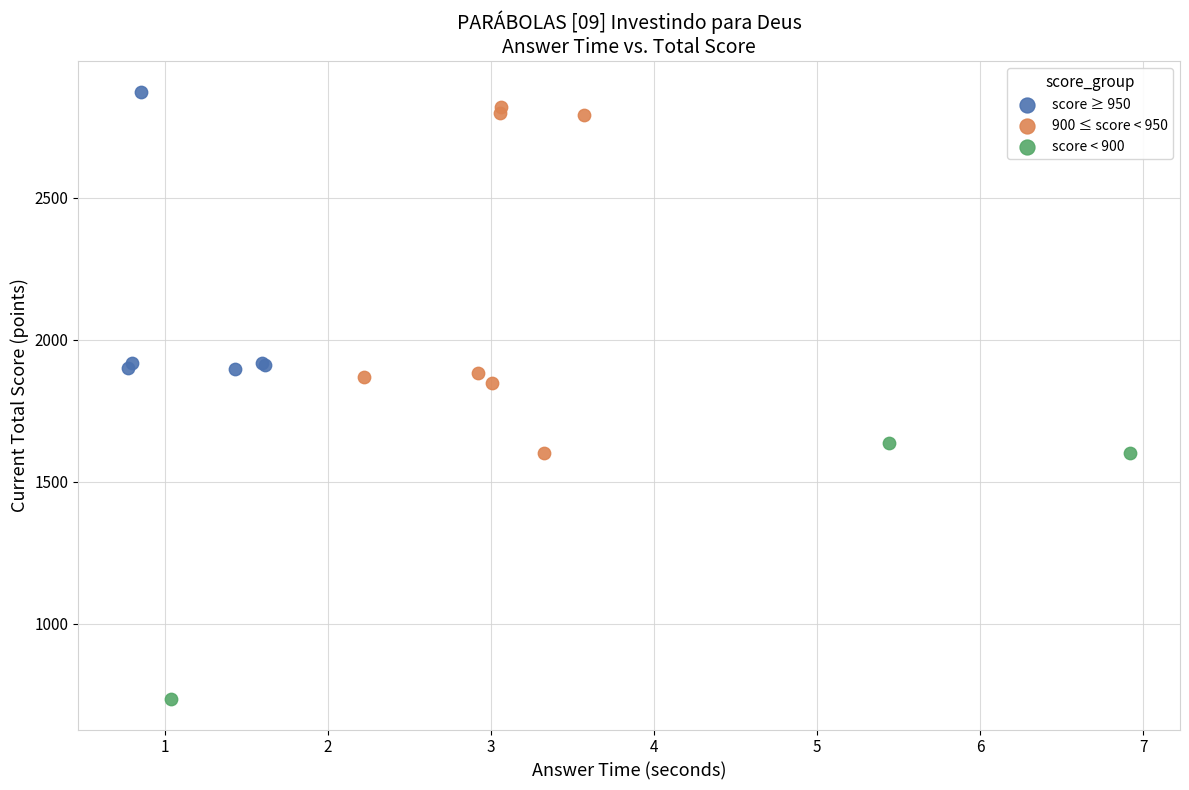

Which series has the widest spread of Y values?

900 ≤ score < 950